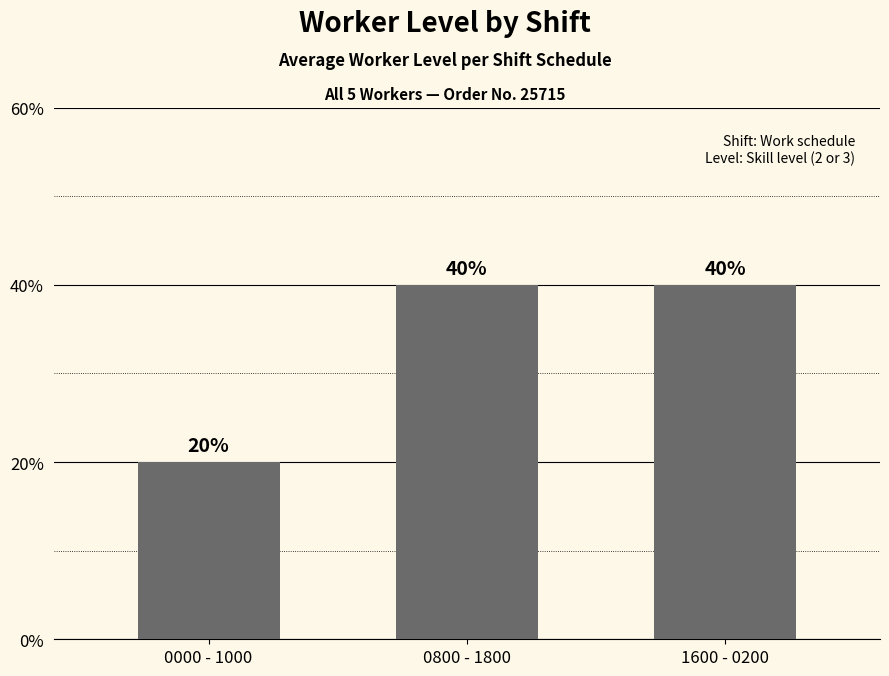

The value at 1600 - 0200 is 40. True or false?

True